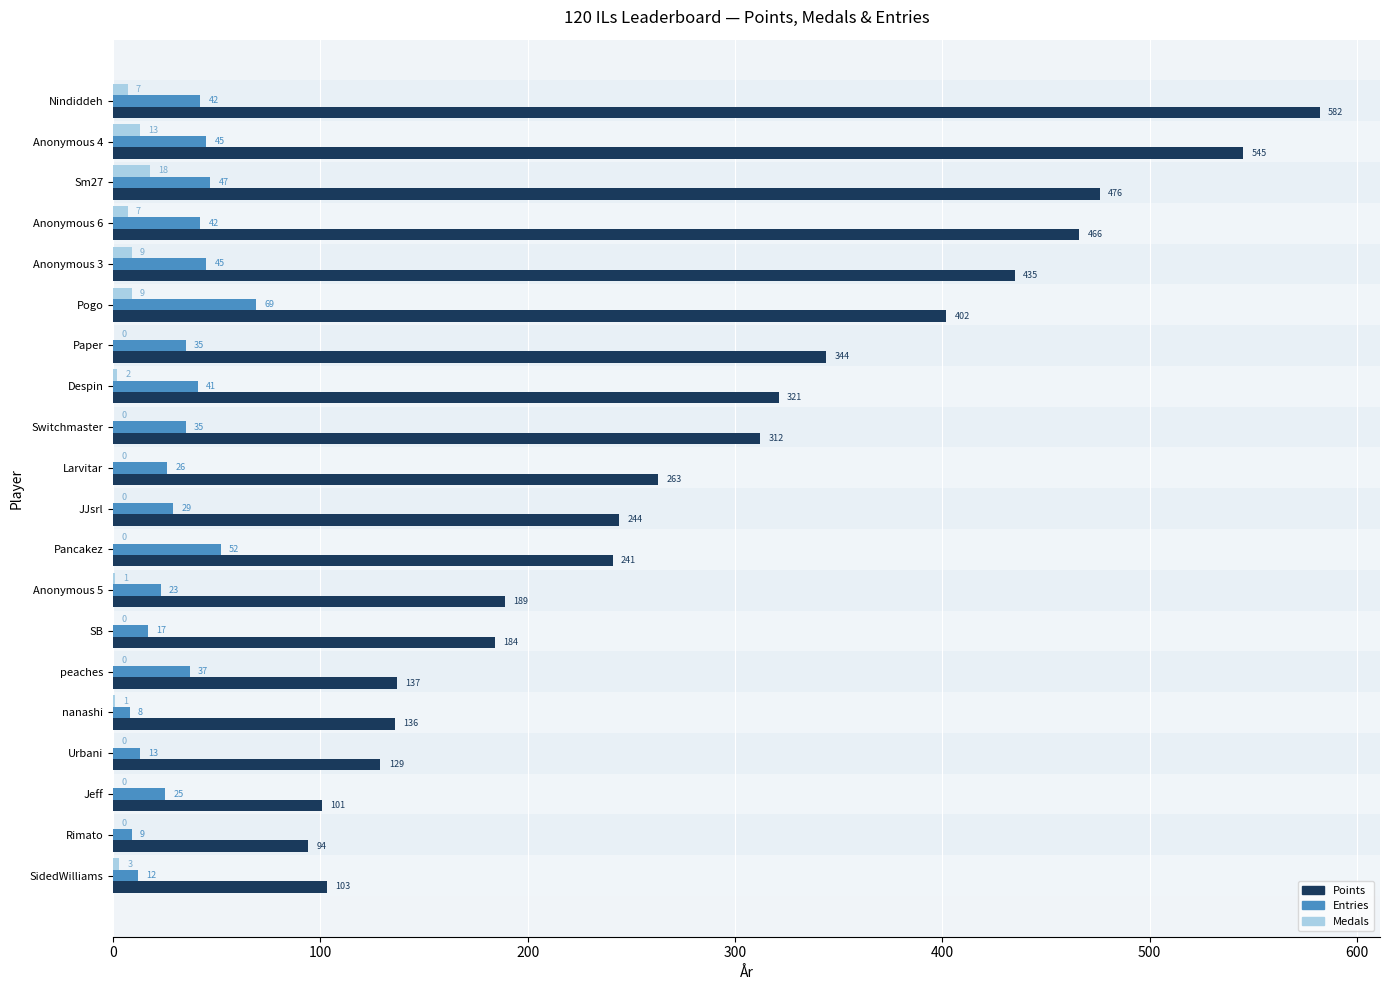

What is the sum of all Medals values?

70